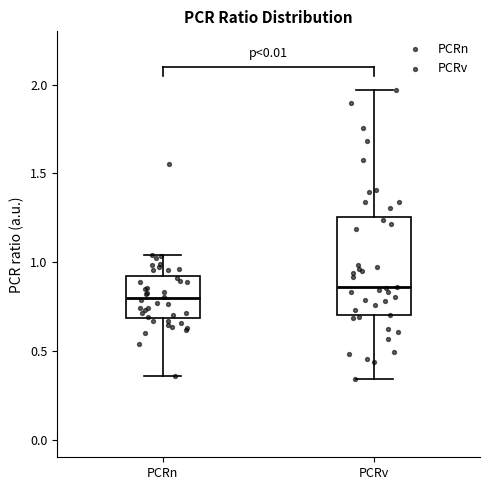

Reading left to right, transcribe this box plot: for each box, give where its median line is, the range the box spans, and where its two whiskers end, as read against the y-axis. The values are not printed on the chart, so give them approximately, as read against the axis.

PCRn: median 0.80, box 0.70 to 0.90, whiskers 0.35 to 1.05
PCRv: median 0.85, box 0.70 to 1.25, whiskers 0.35 to 1.95